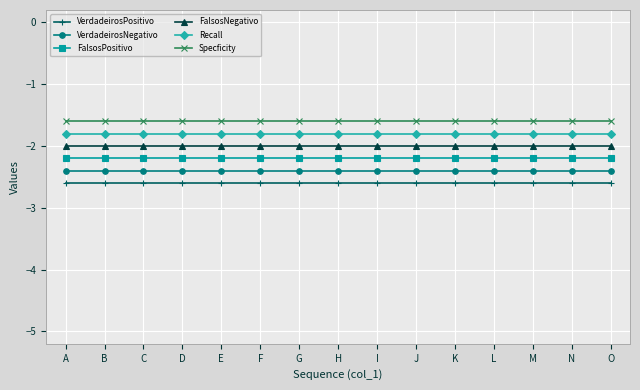

What is the value of the VerdadeirosPositivo point at the 6th from the left?

-2.6